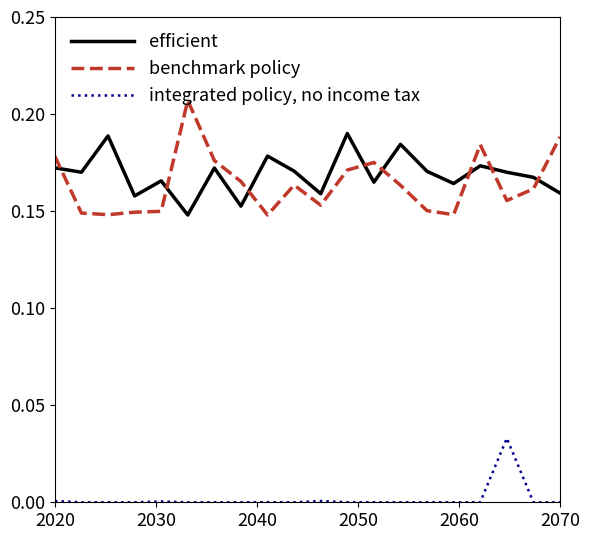

Rank the series by their maximum value, from highest to lowest.

benchmark policy, efficient, integrated policy, no income tax